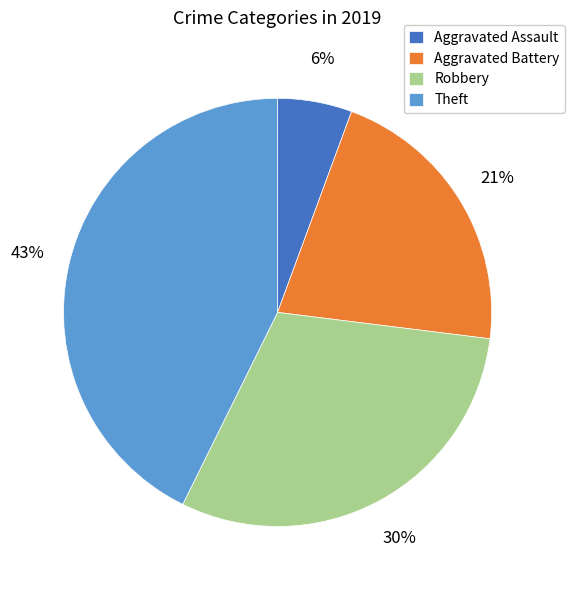

True or false: Aggravated Battery accounts for 21% of the total.

True